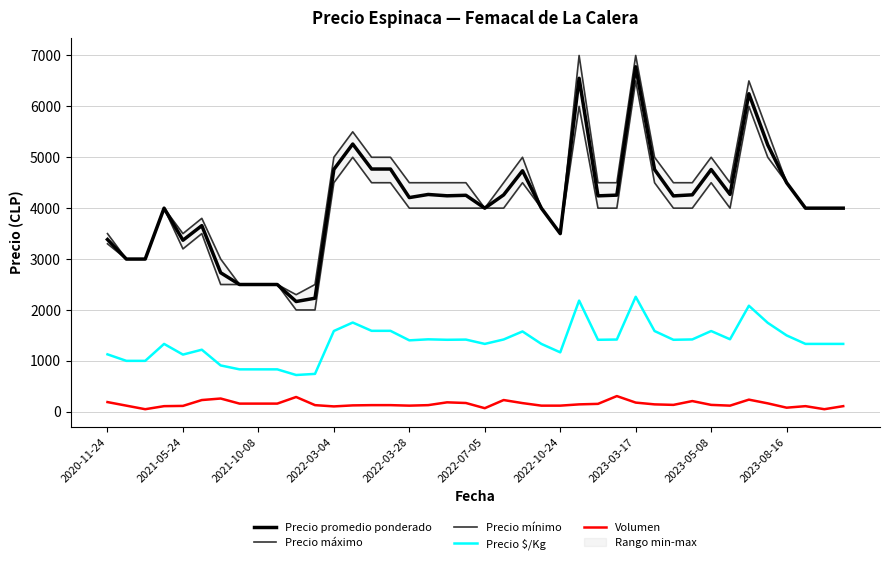

What is the minimum value for Precio $/Kg?

722